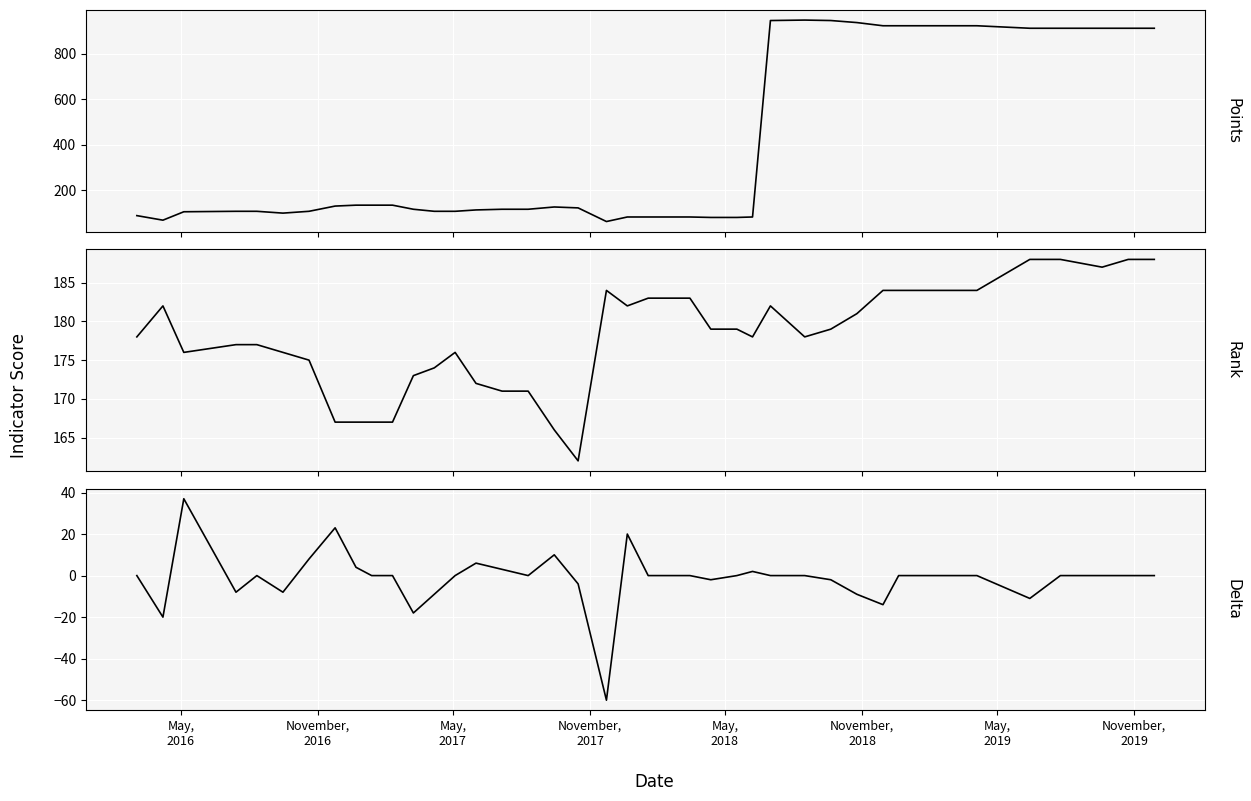

What is the difference between the maximum and minimum values in the delta series?

97